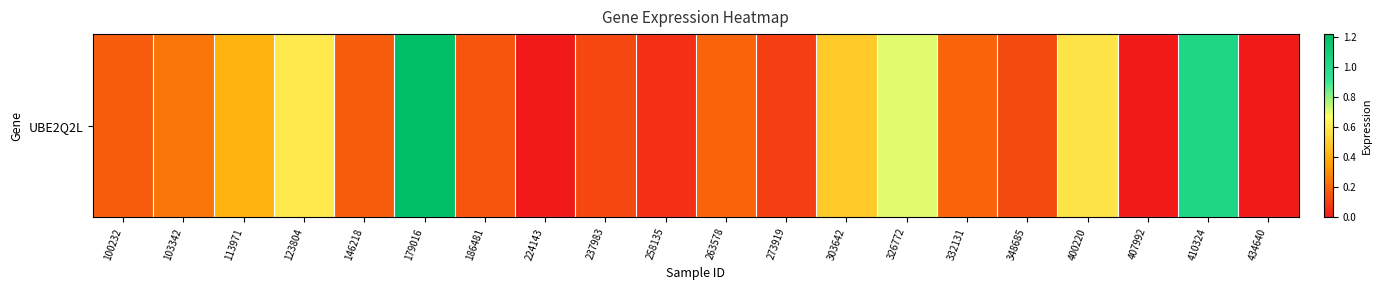

What is the difference between the second highest and second lowest values?

1.0